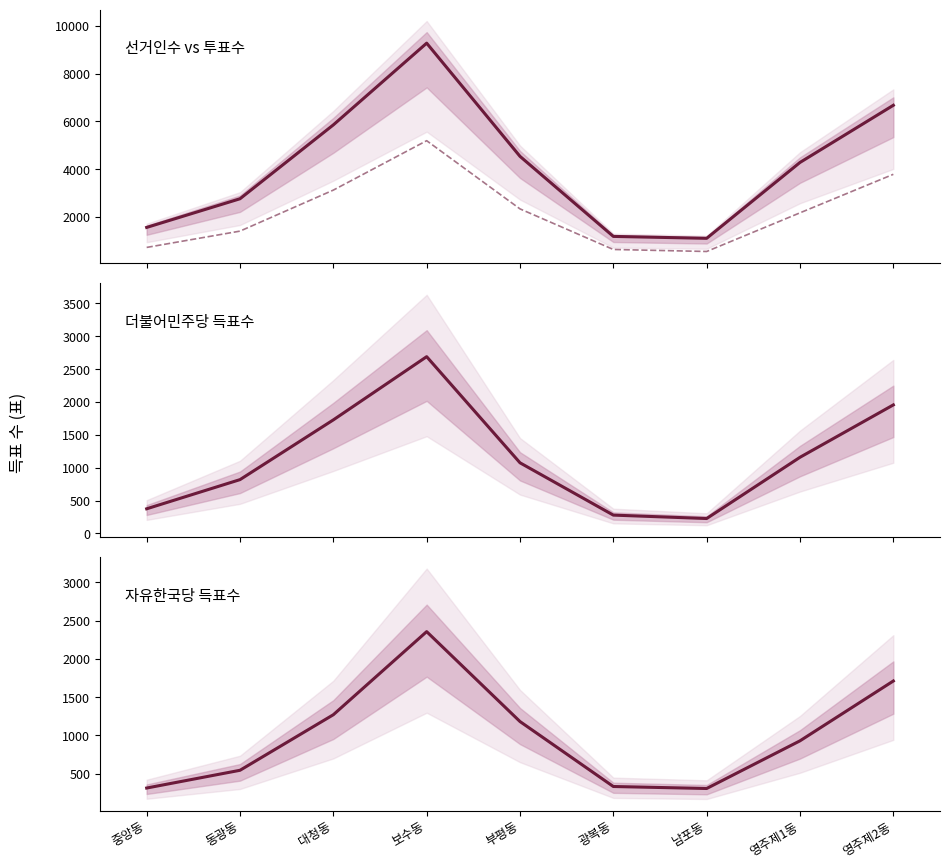

True or false: 선거인수 has a value of 2577 at 부평동.

False